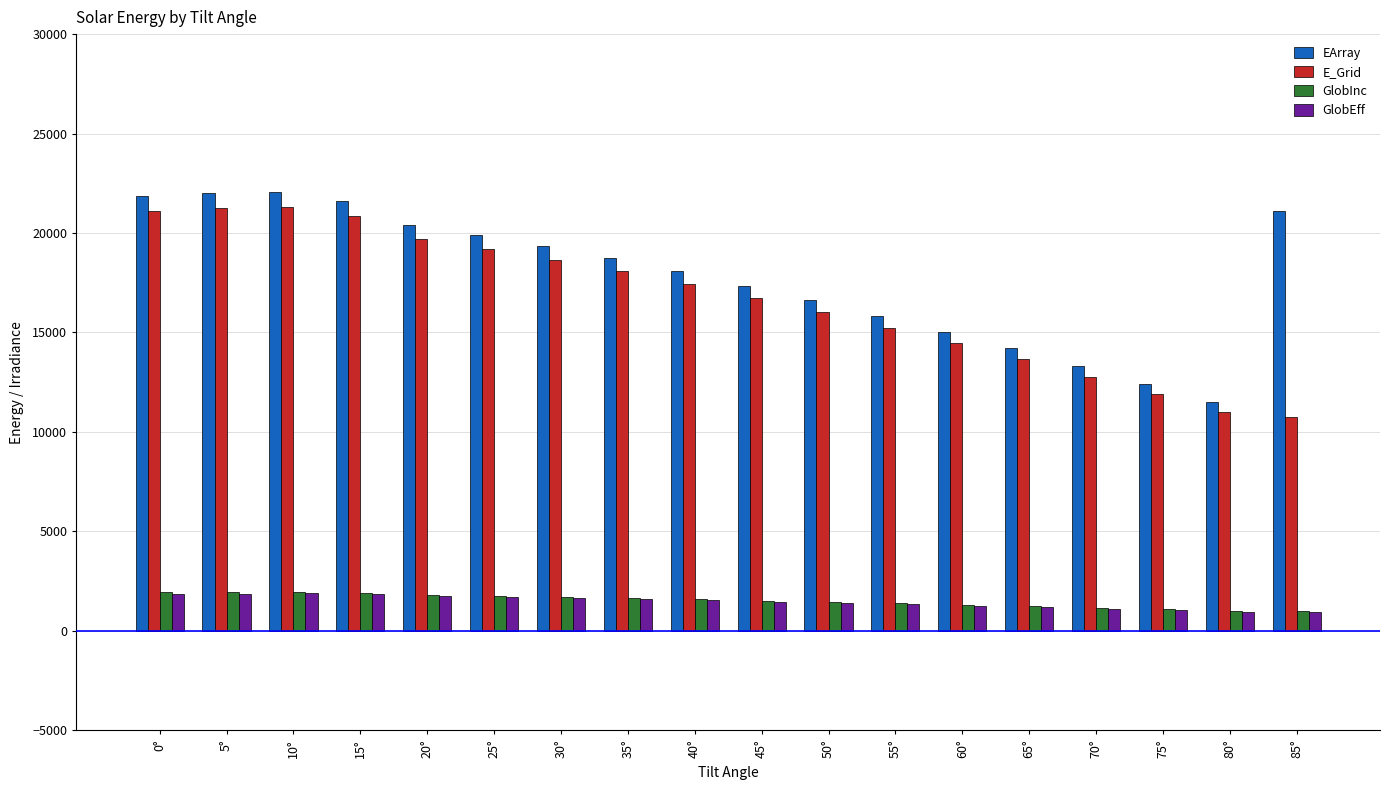

The value of EArray at 70° is 6633. True or false?

False